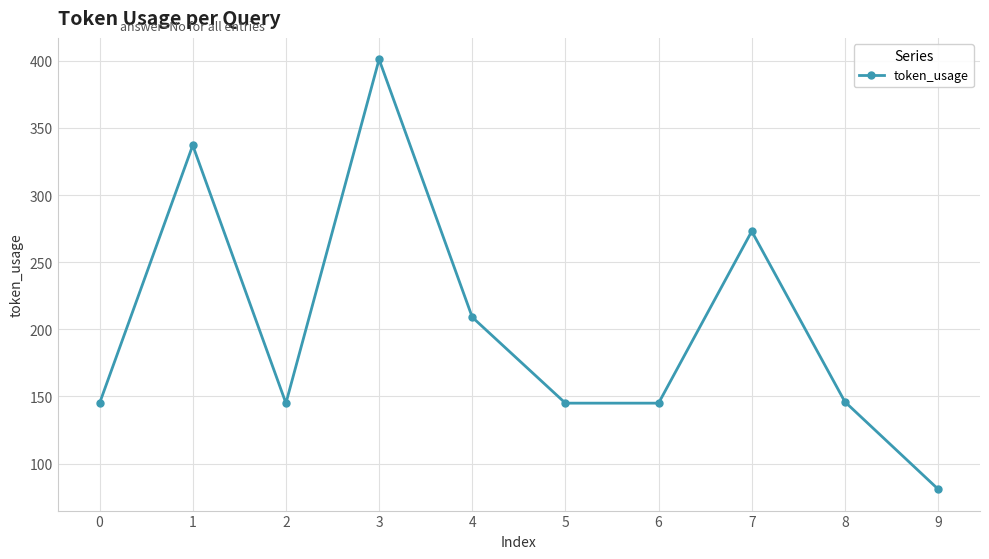

What is the value of the 6th point from the left?

145